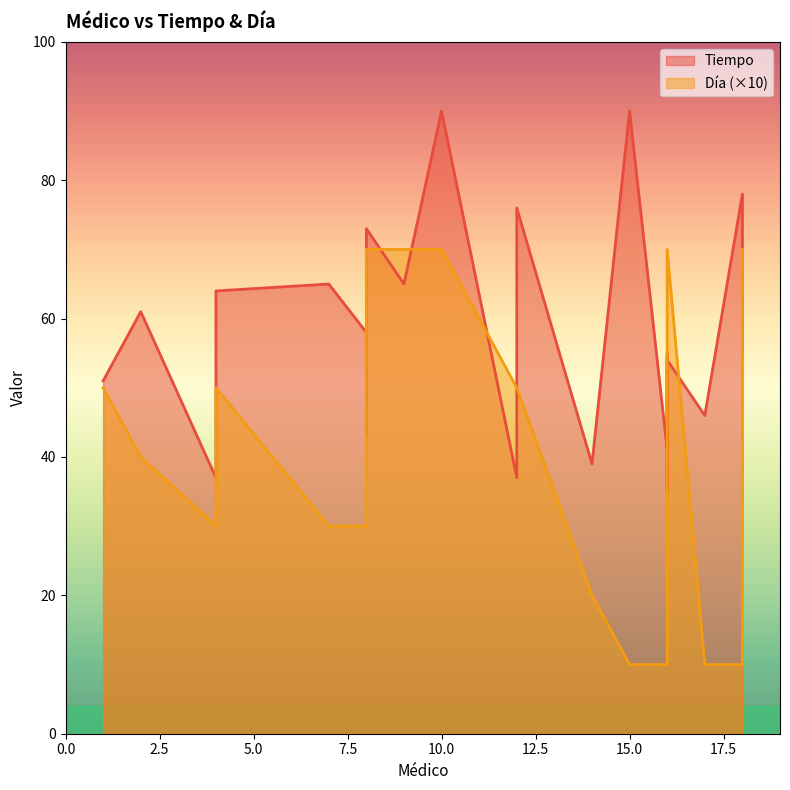

At which label is Día closest to 40?

2